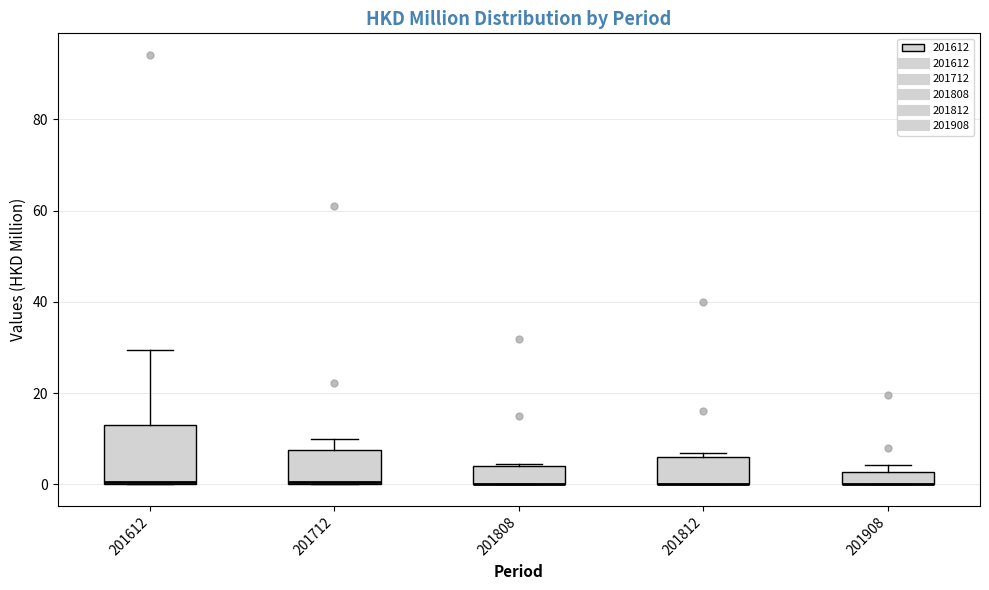

Where is the upper edge of the box at x = 201812 on the y-axis? The values are not printed on the chart, so give them approximately, as read against the axis.

6